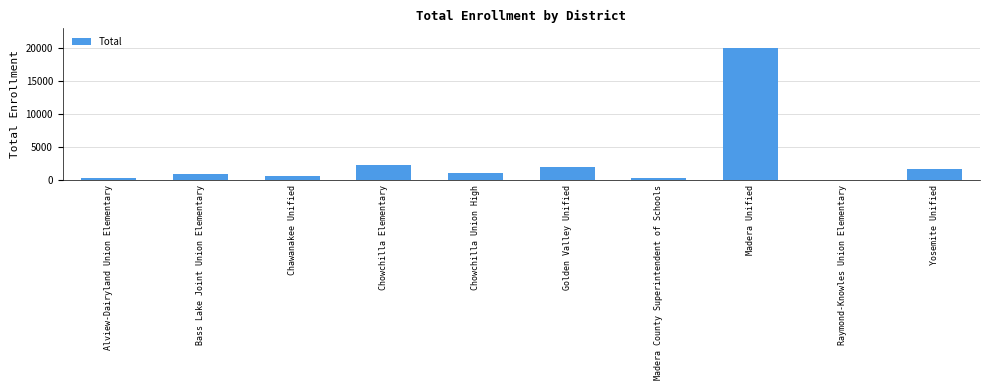

What is the minimum value shown in the chart?

81